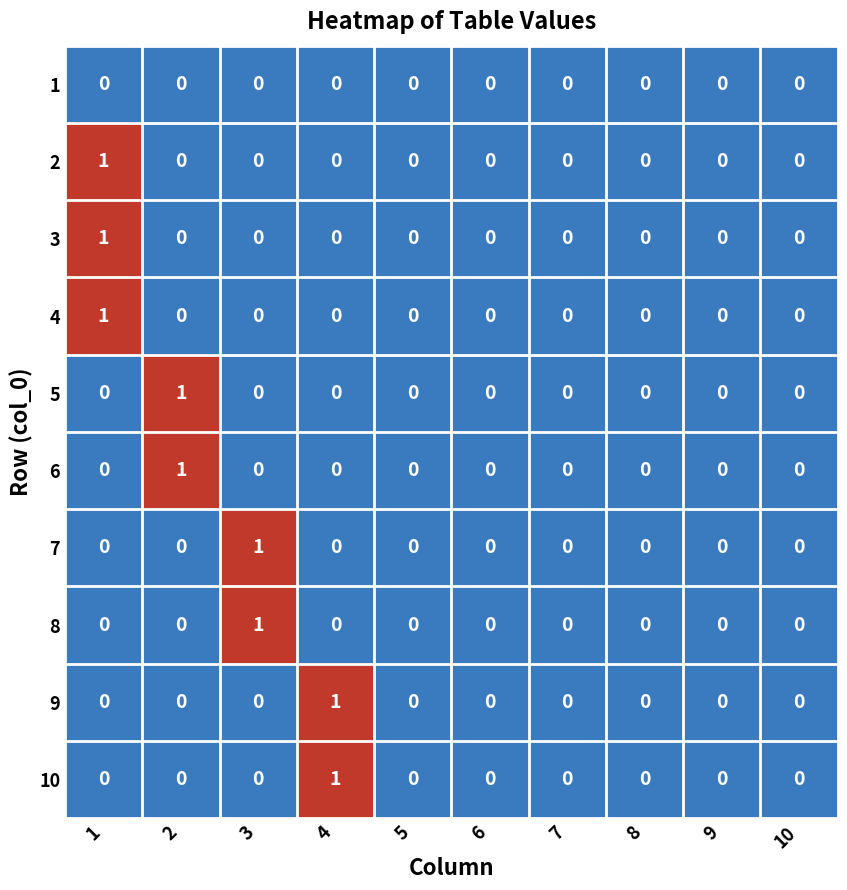

Count the 5 values in the range 0 to 1.

10